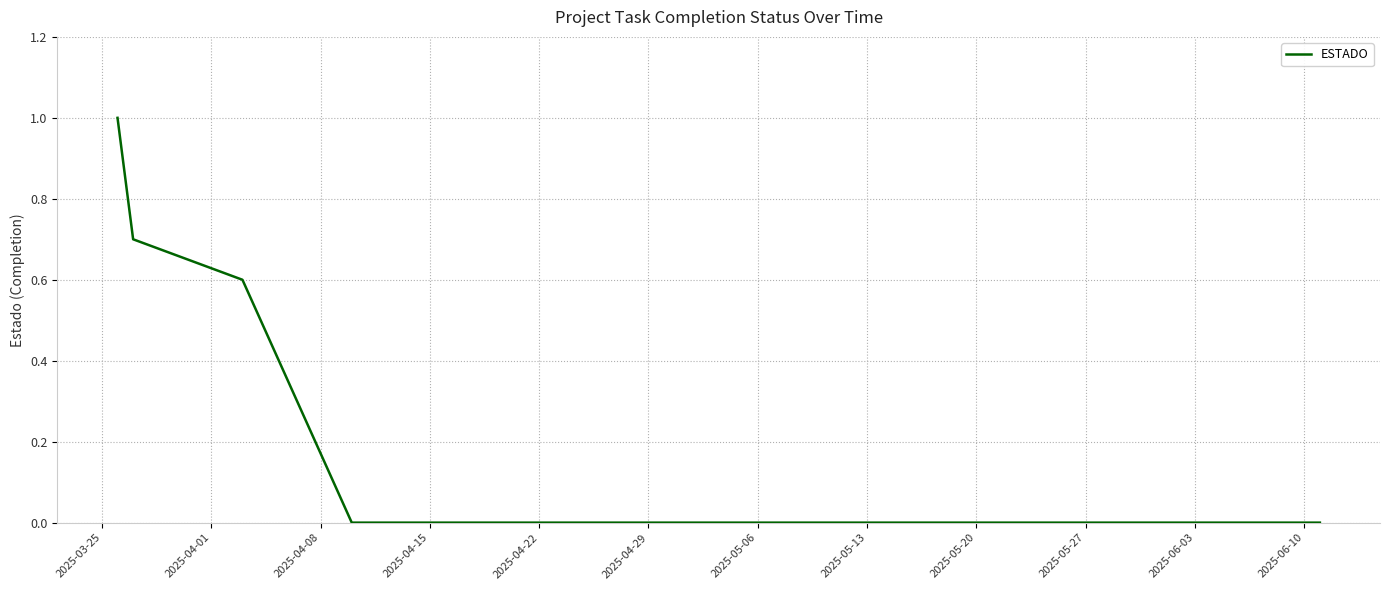

How many lines are shown in the chart?

1